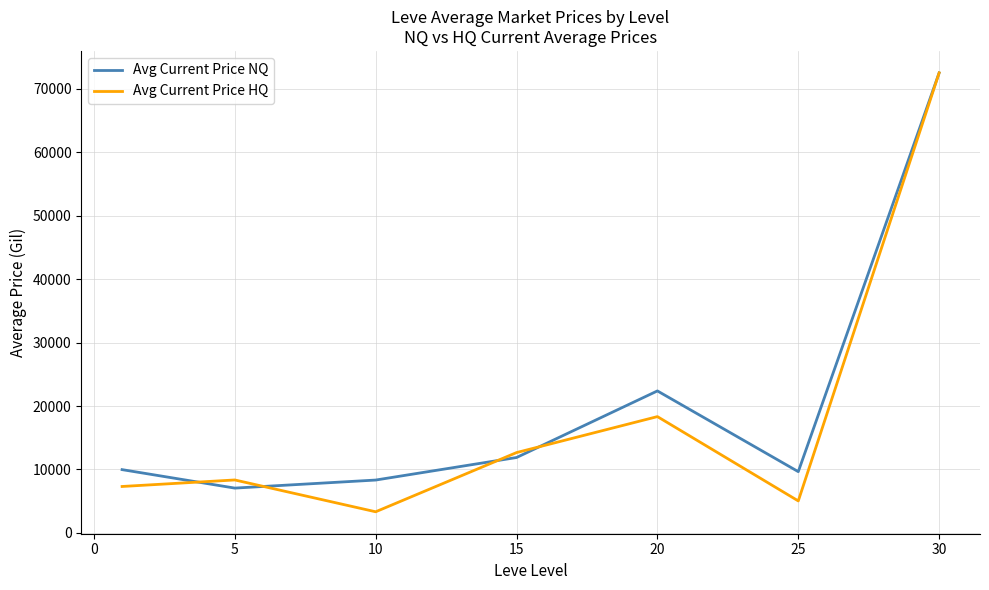

Which series has the widest spread of values?

Avg Current Price HQ